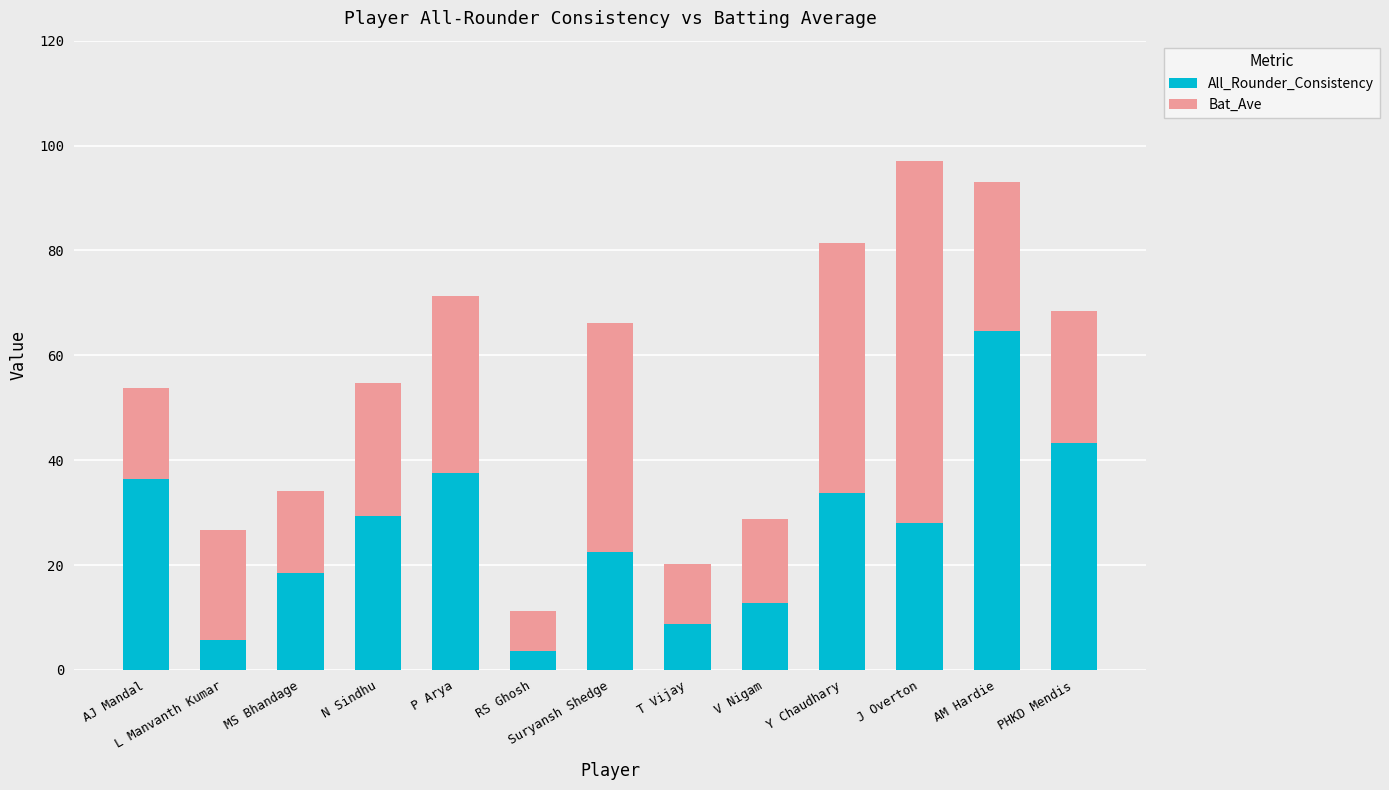

The All_Rounder_Consistency series shows 5.7 at L Manvanth Kumar. True or false?

True